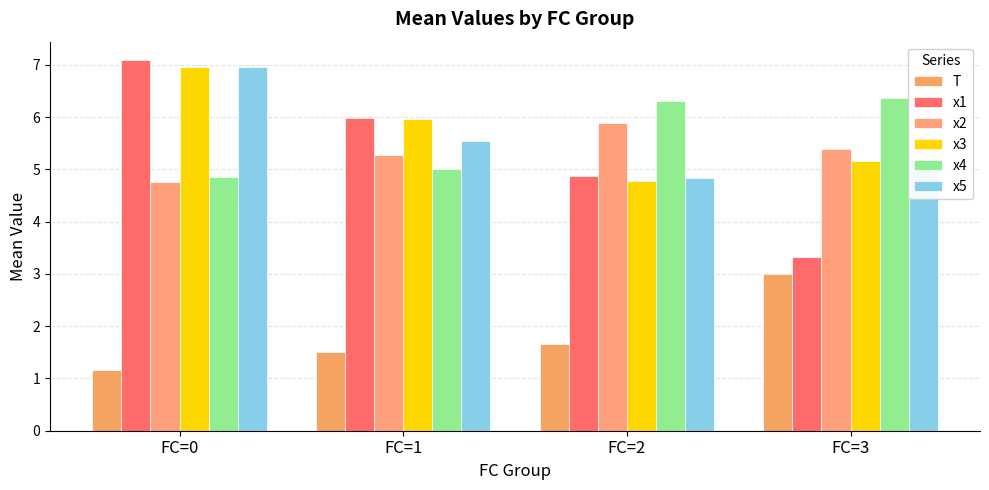

True or false: x5 has a value of 9.9 at FC=0.

False